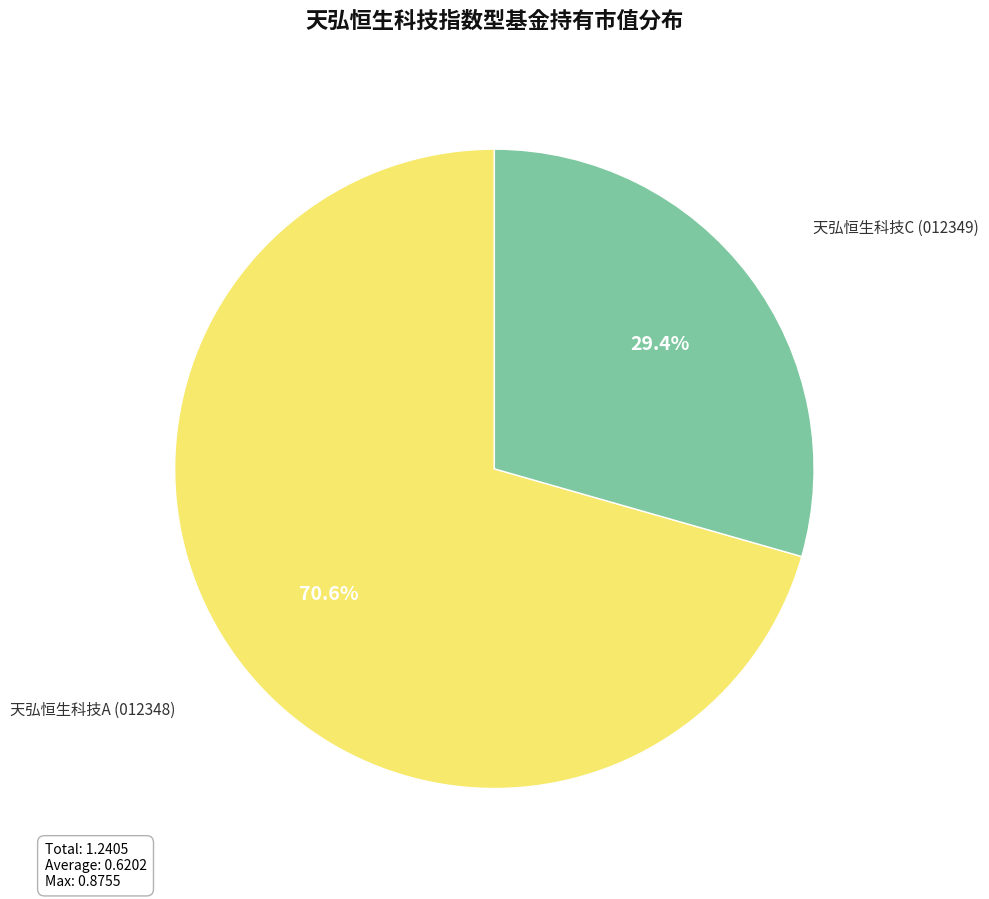

What is the majority slice?

天弘恒生科技A (012348)